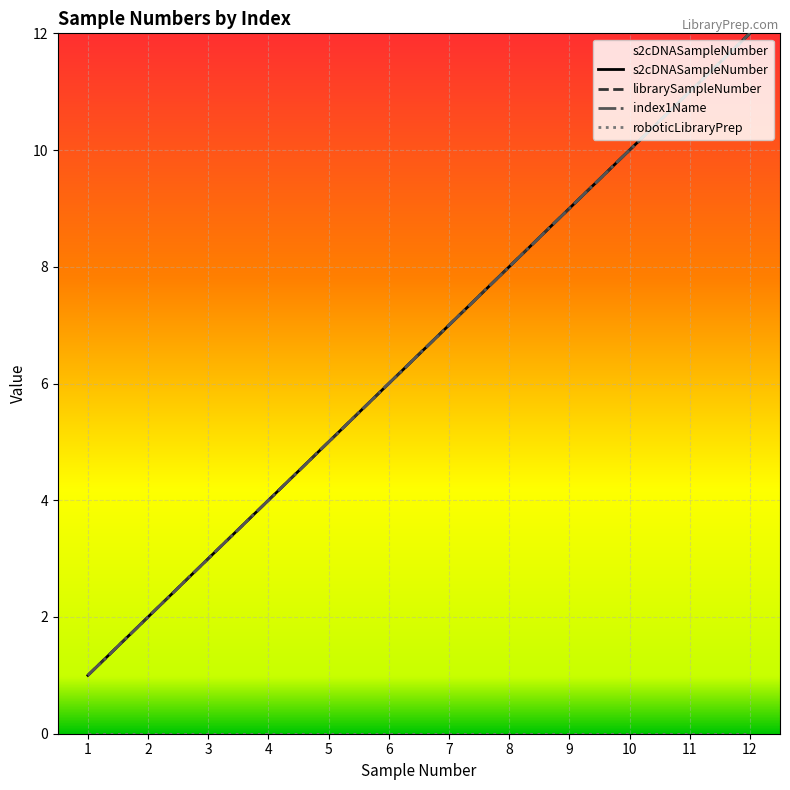

Which series has the widest spread of values?

s2cDNASampleNumber